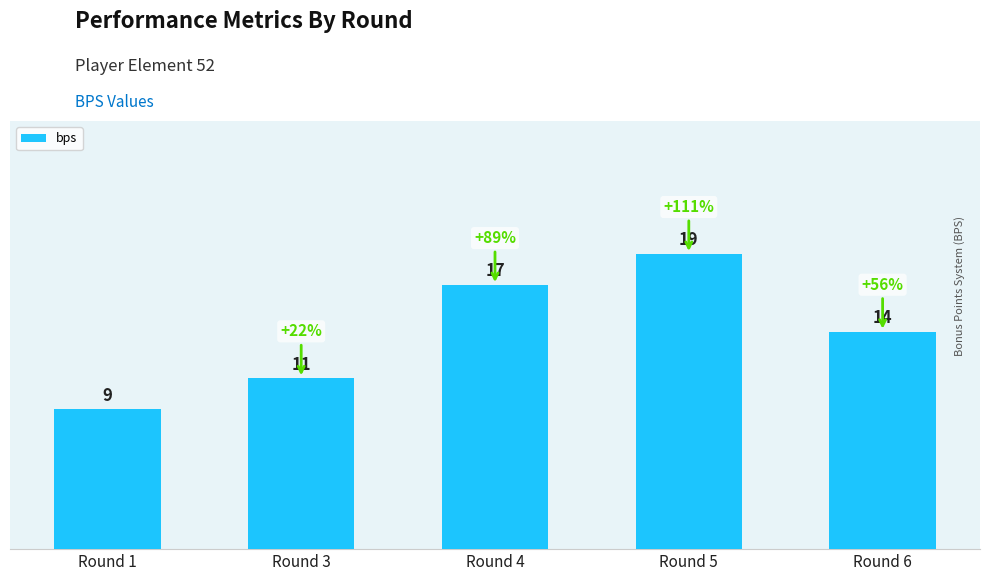

At which label is the value closest to 14?

Round 6